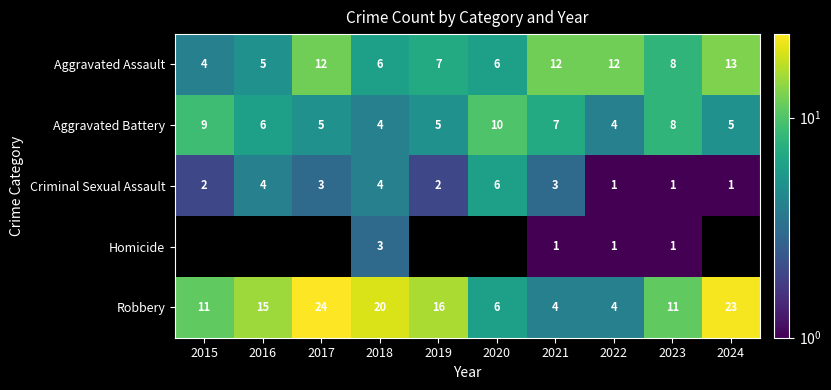

The value of Robbery at 2016 is 22. True or false?

False